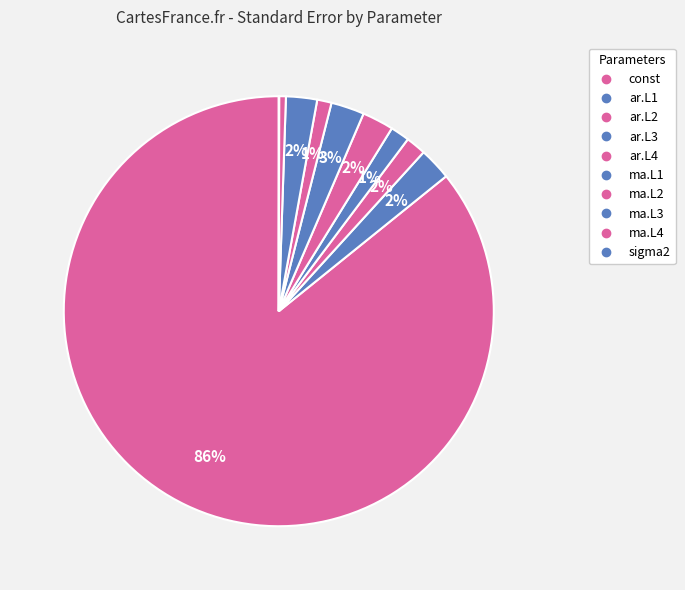

To the nearest percent, what is the difference between the largest and smallest slice percentages?

86%